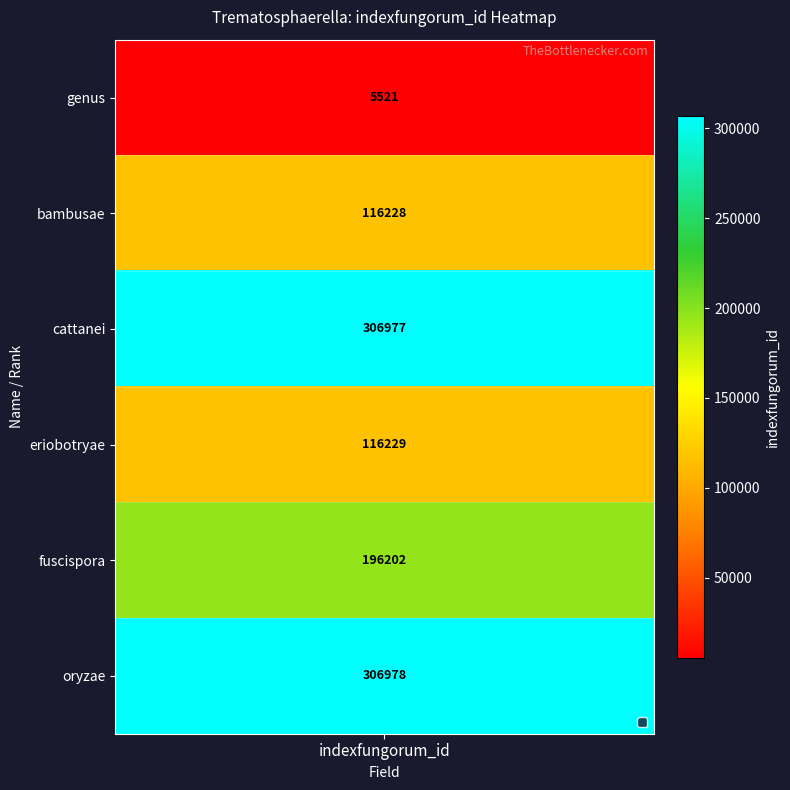

What is the ratio of the value at bambusae to the value at cattanei?

0.4